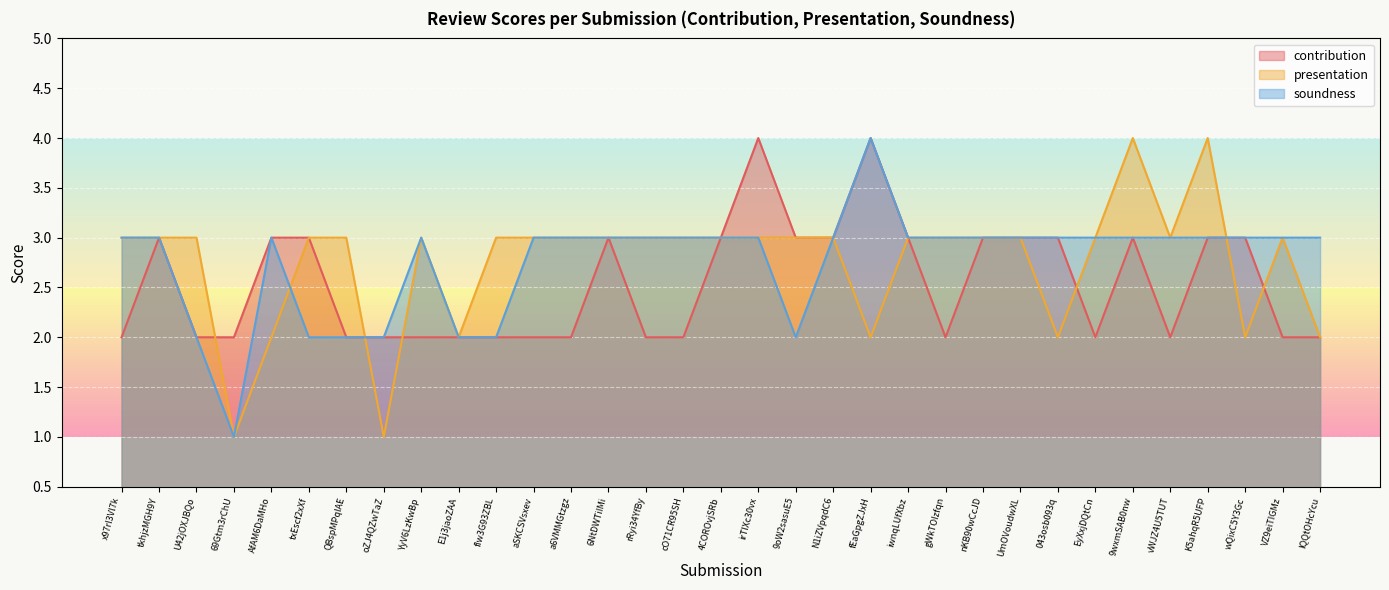

Where is the first local minimum for presentation?

69Gtm3rChU